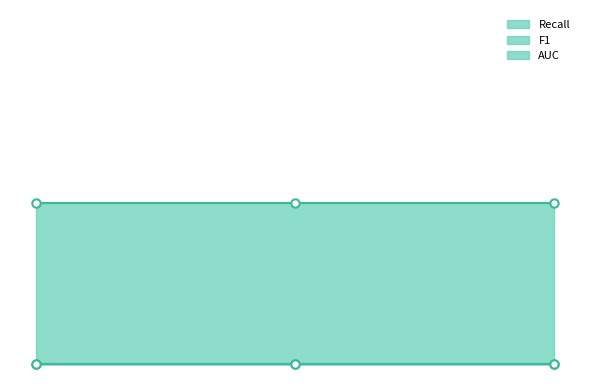

How many lines are shown in the chart?

3